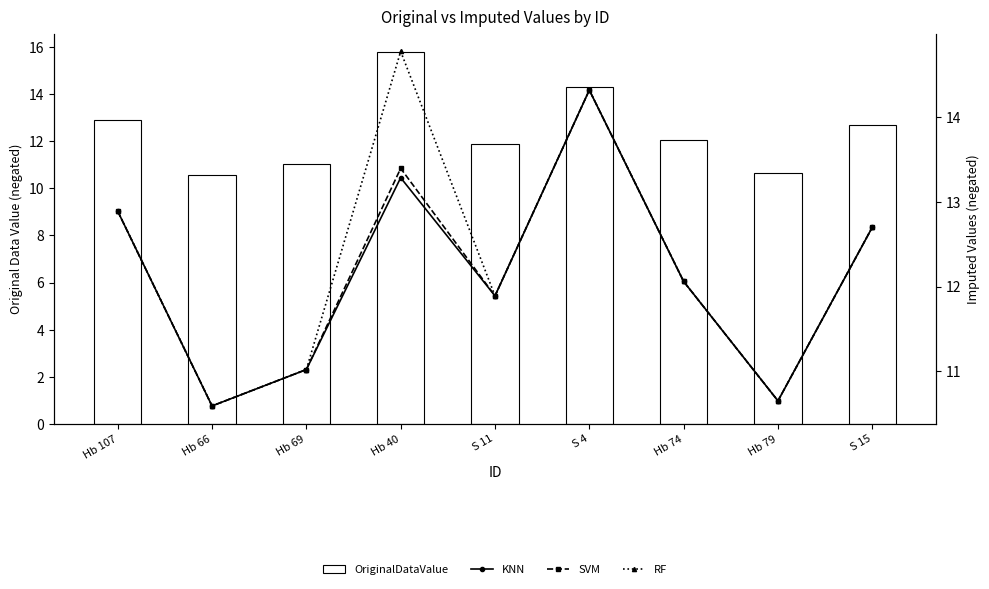

What is the label of the 4th bar from the right?

S 4